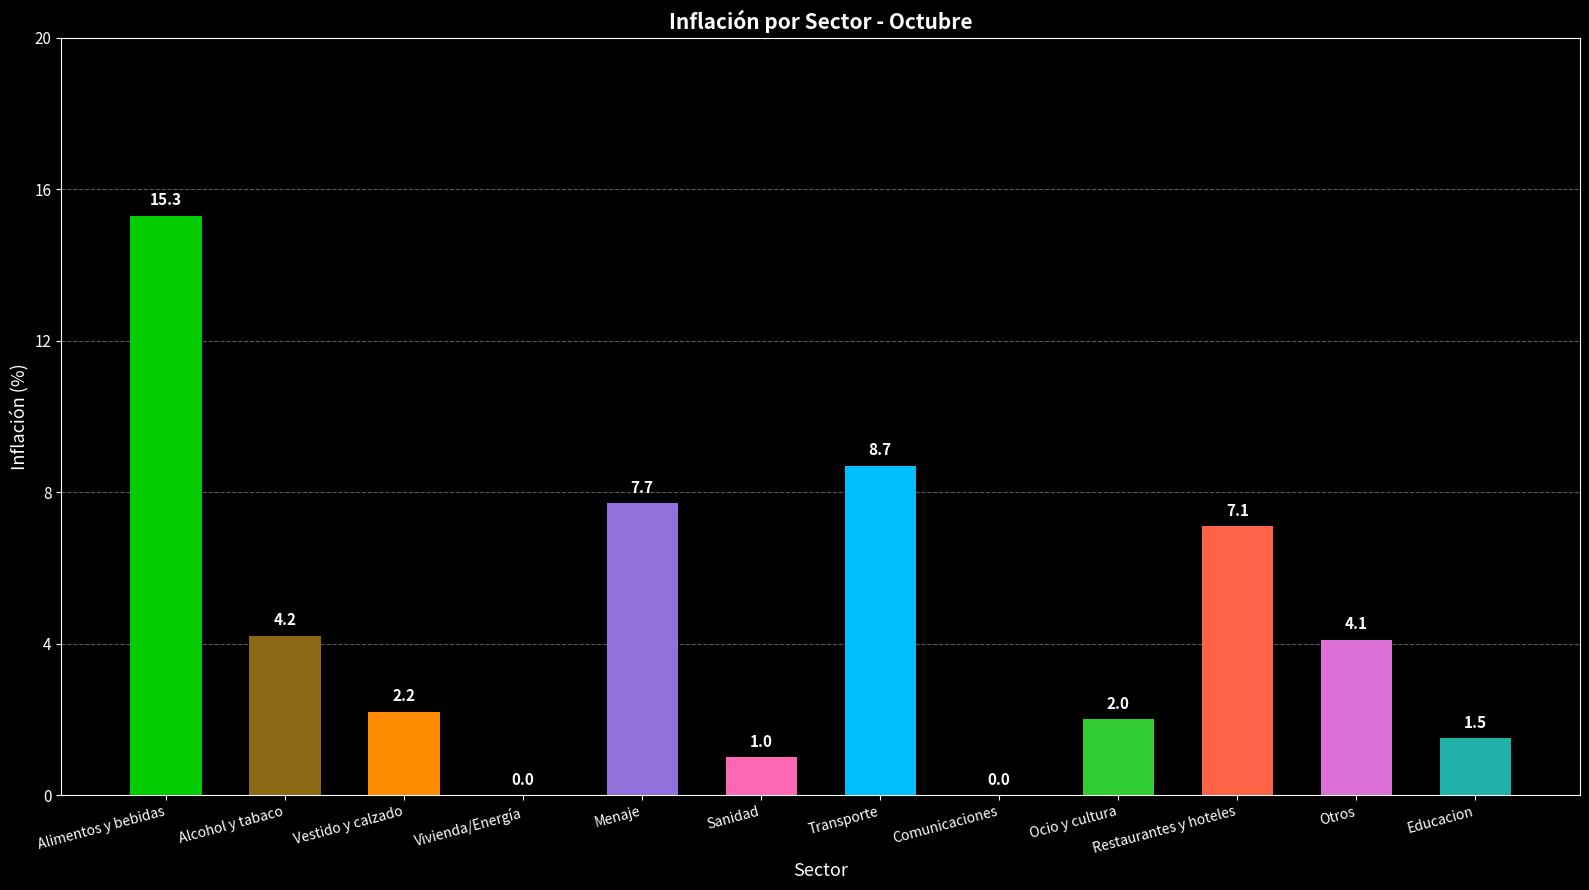

The value at Vivienda/Energía is -6.5. True or false?

False